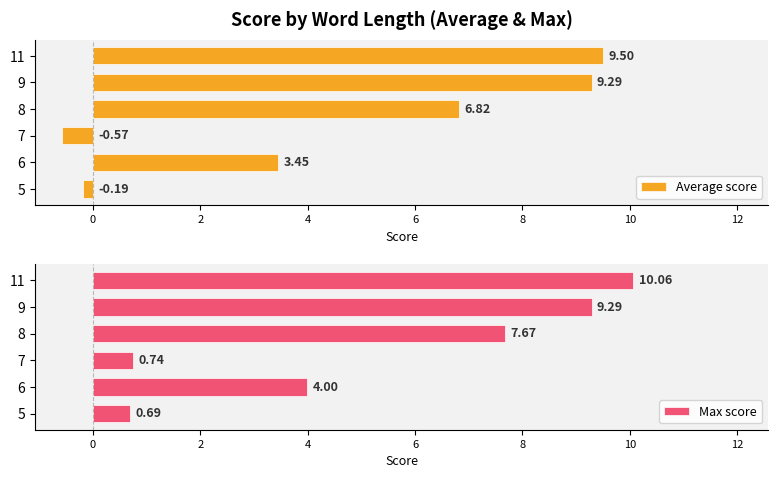

What is the sum of all Average score values?

28.3